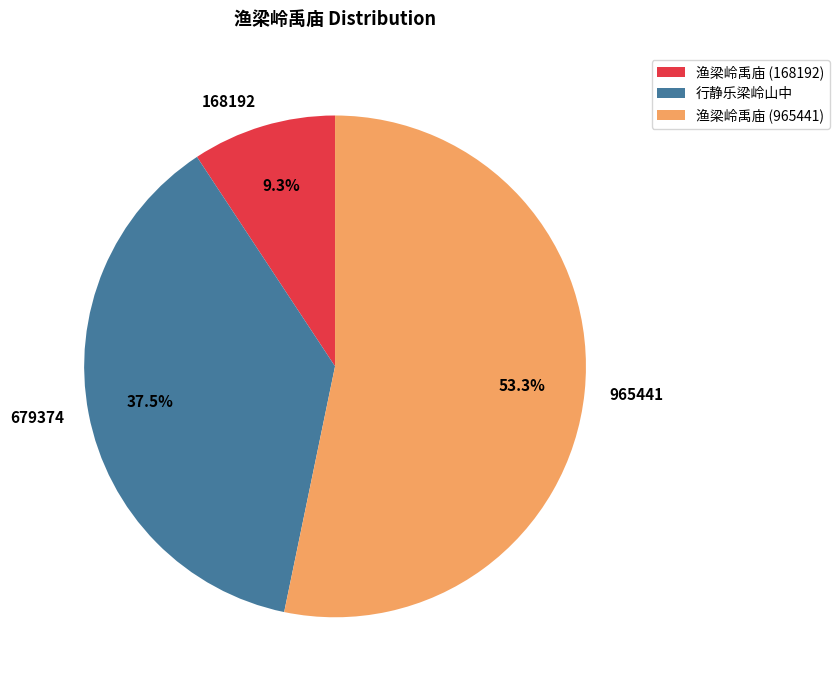

Is there a majority slice in this chart?

Yes